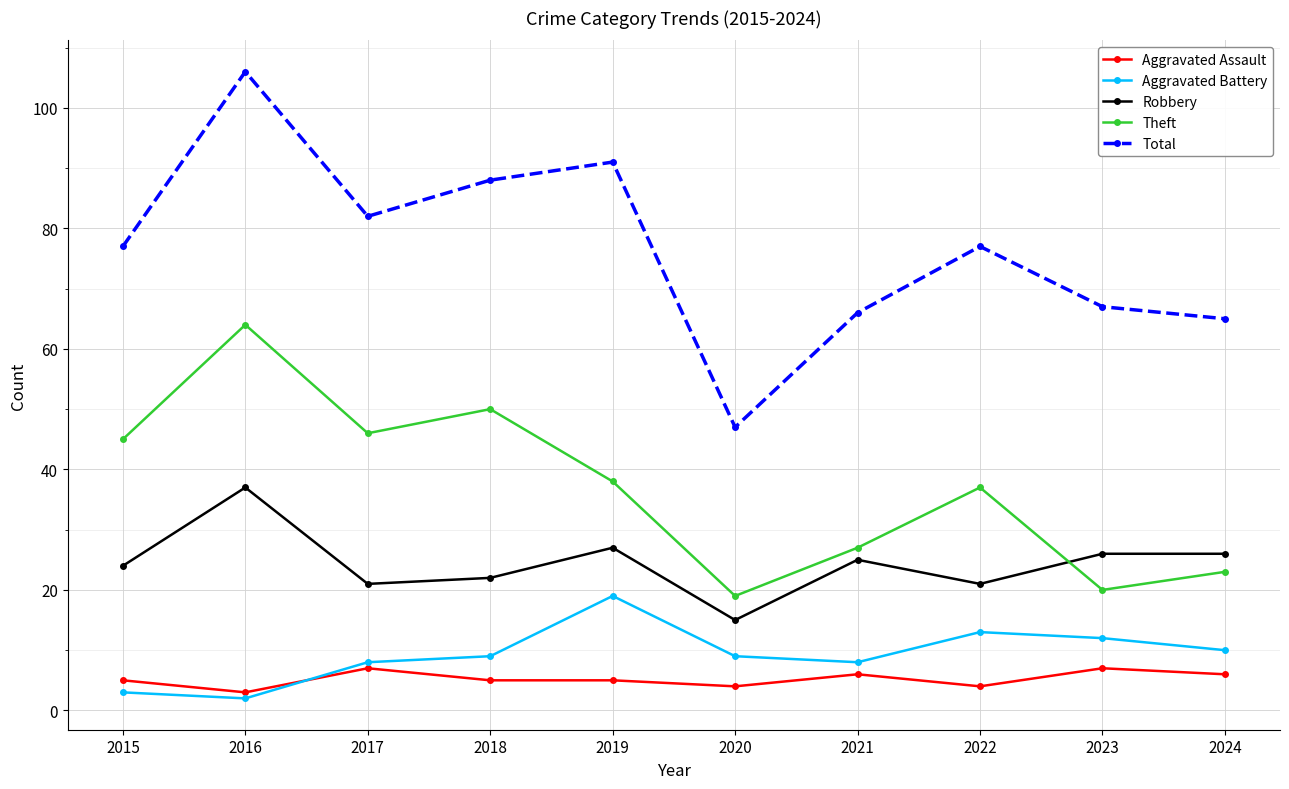

What is the spread (max minus min) of values at 2020?

43